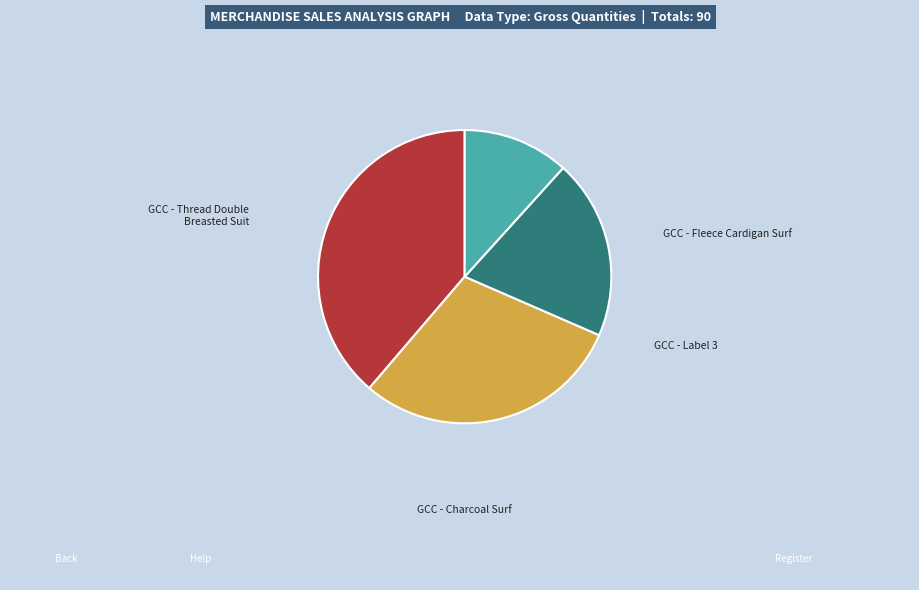

How many slices are in this pie chart?

4